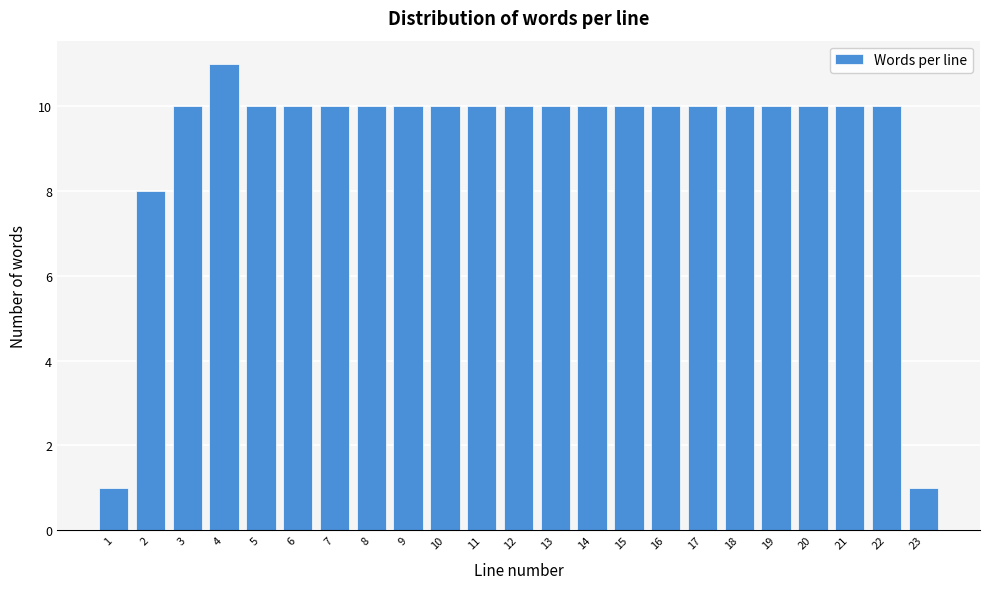

Reading left to right, list all the values displayed in this chart.

1	8	10	11	10	10	10	10	10	10	10	10	10	10	10	10	10	10	10	10	10	10	1